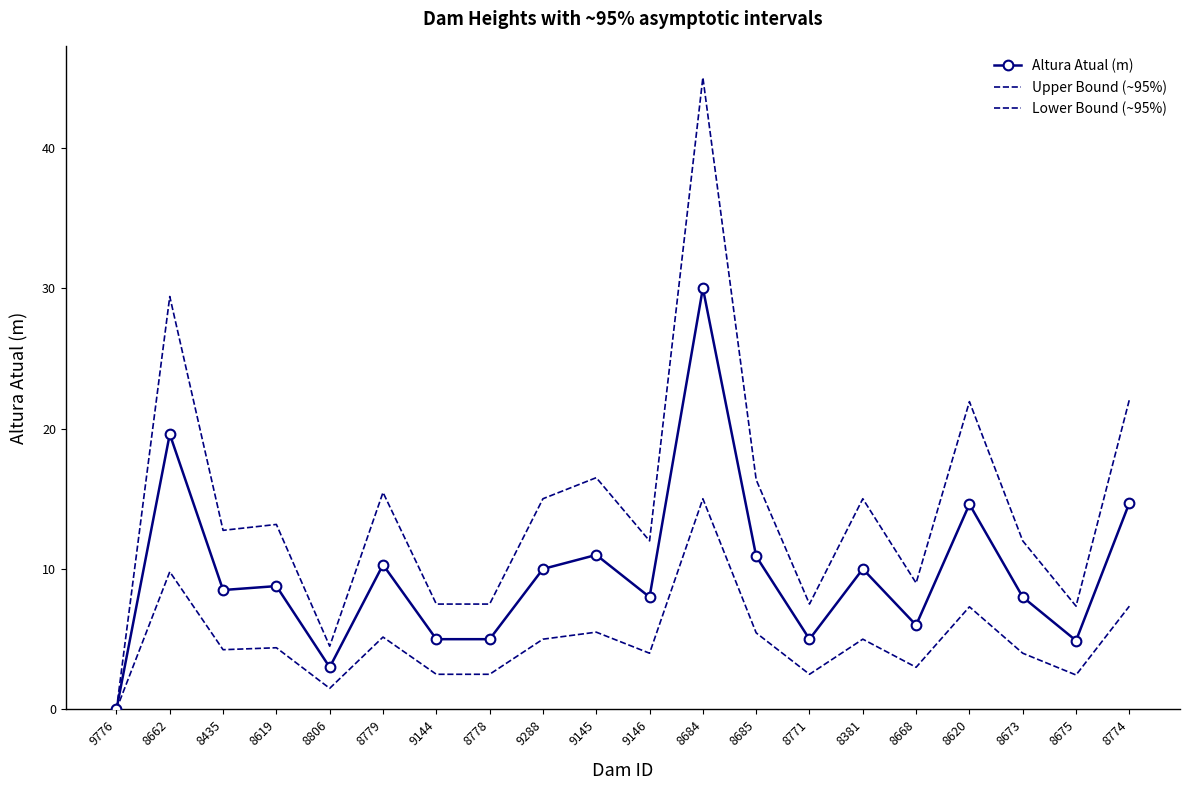

Which series has the widest spread of values?

Upper Bound (~95%)